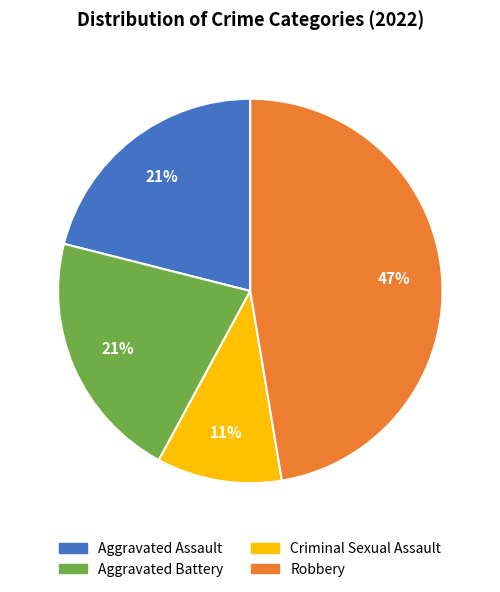

Which slice is the largest?

Robbery